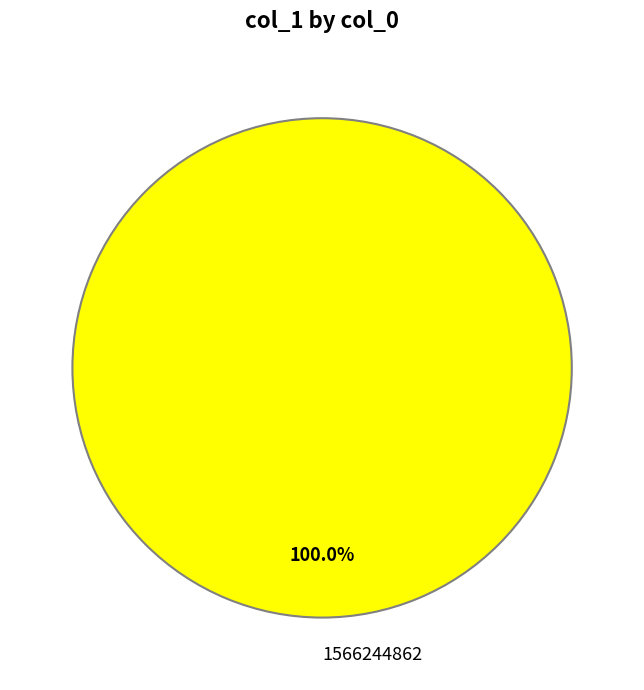

Rank the categories by value from highest to lowest.

1566244862